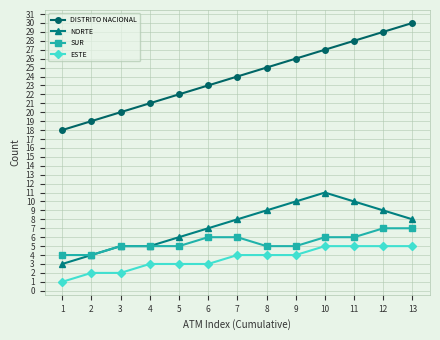

What is the smallest value displayed?

1